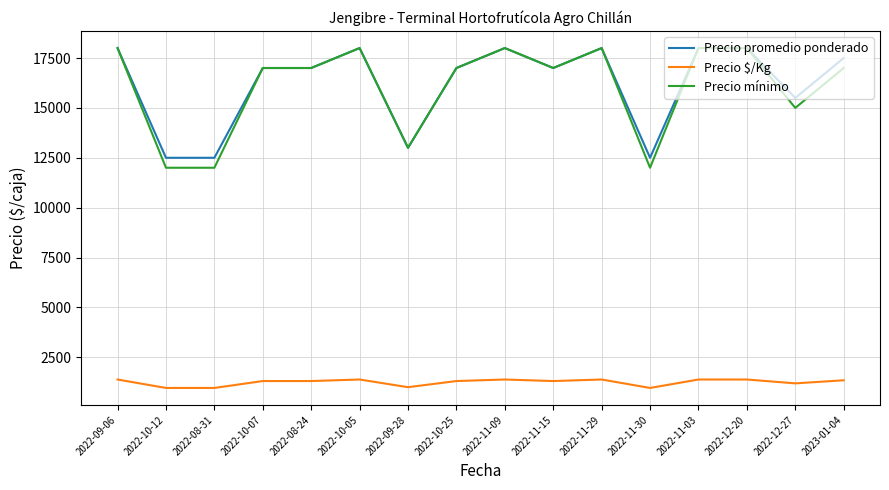

True or false: Precio promedio ponderado and Precio $/Kg intersect in this chart.

False